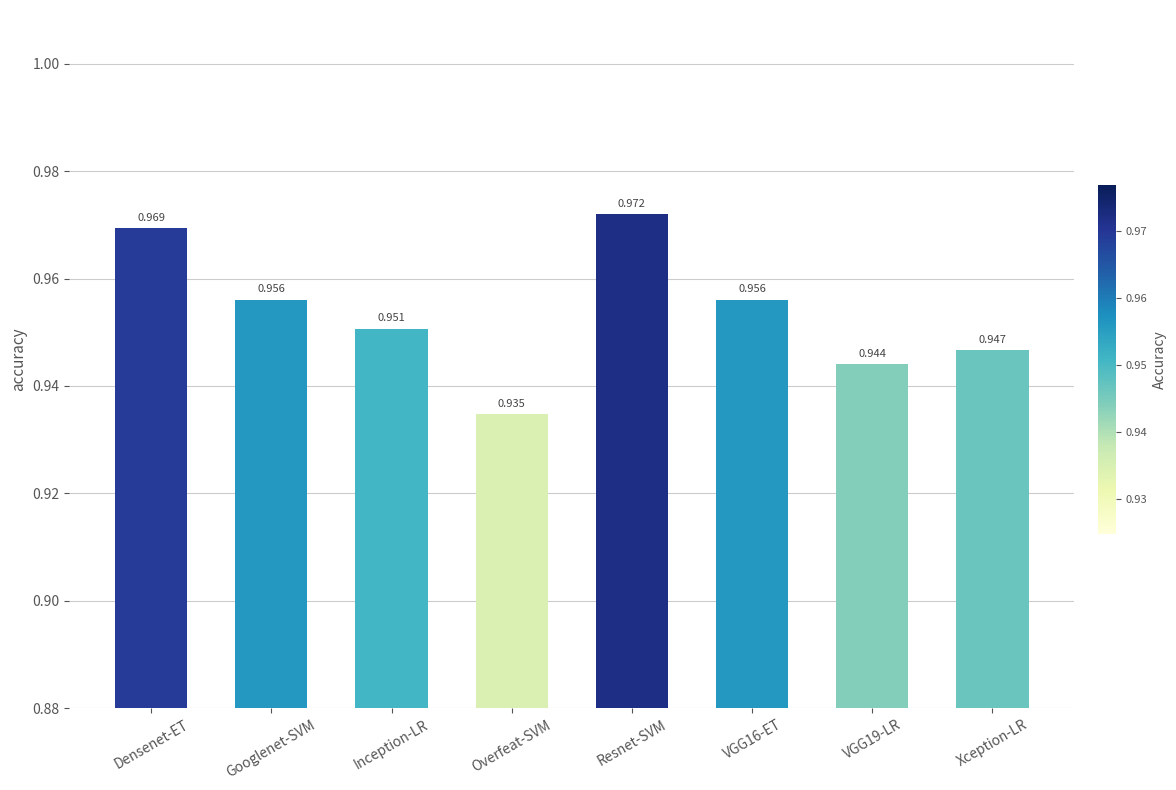

Which category has the lowest value across all series?

Overfeat-SVM